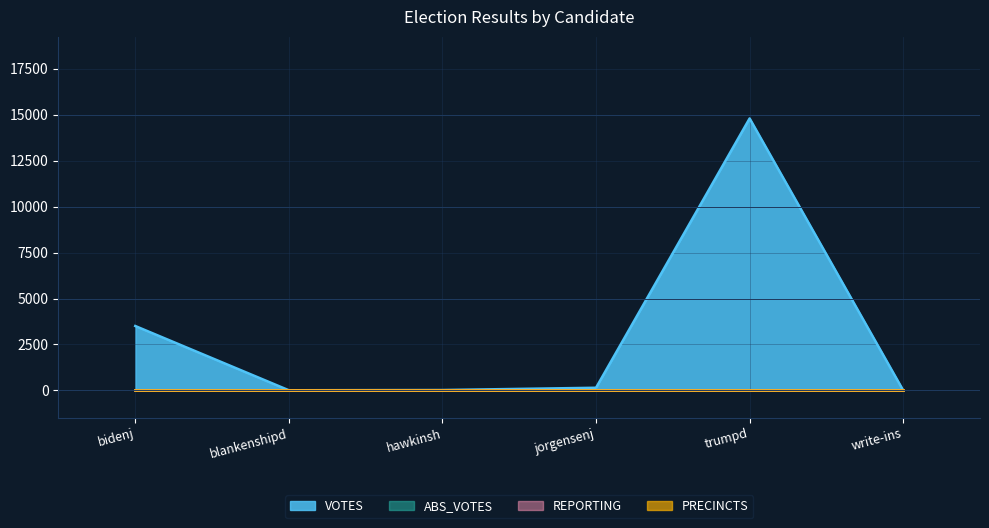

What position from the right is write-ins?

1